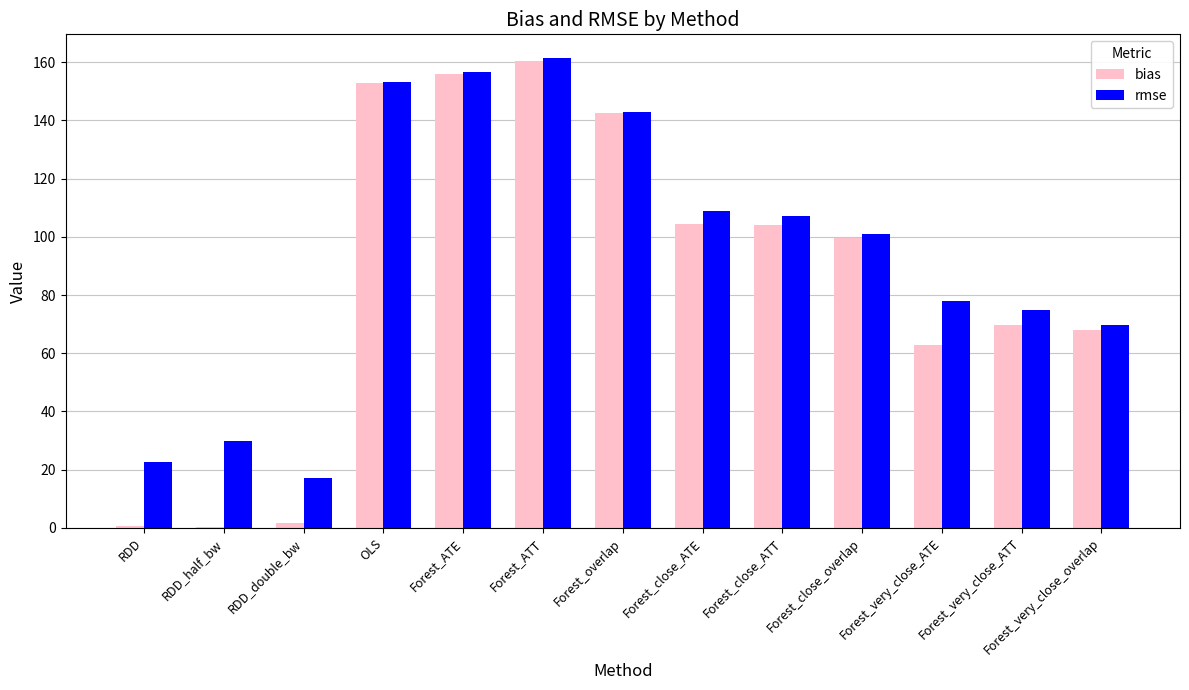

Read the bias value at Forest_overlap.

142.6